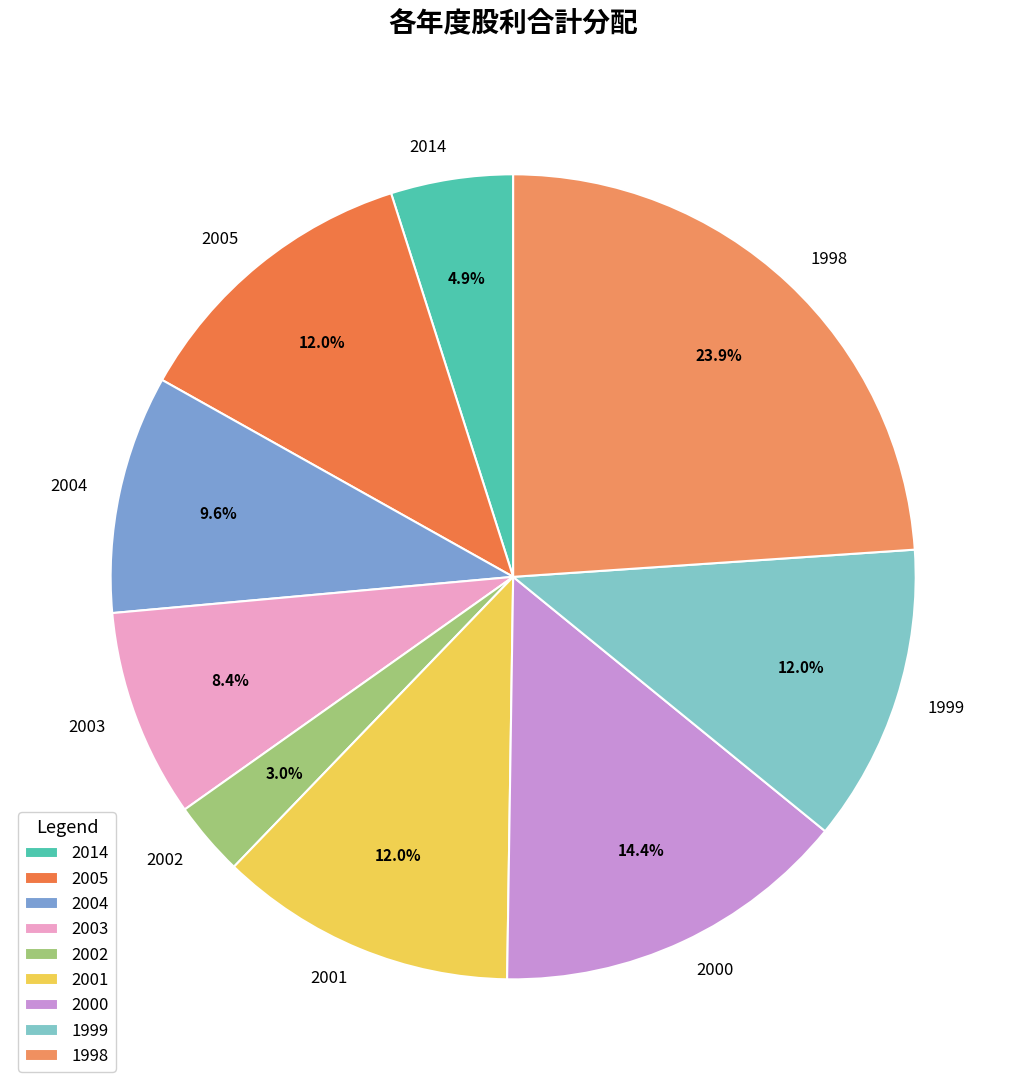

What is the ratio of the value at 2004 to the value at 1998?

0.4